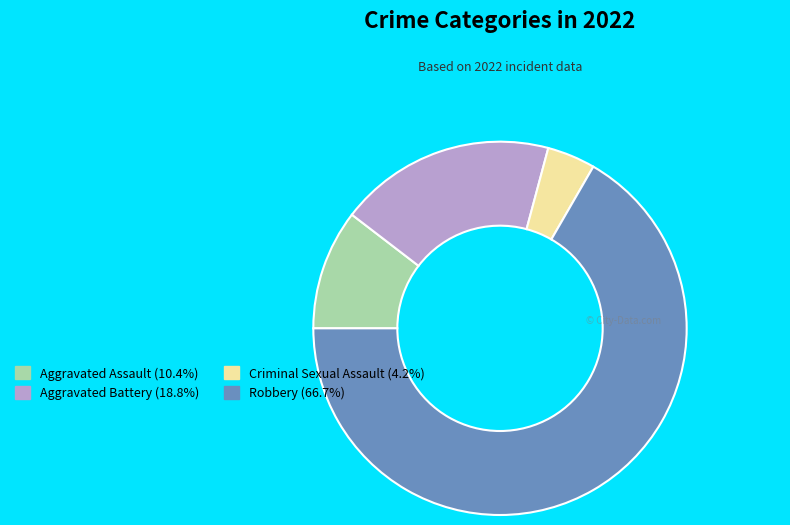

The Robbery slice represents 67% of the pie. True or false?

True